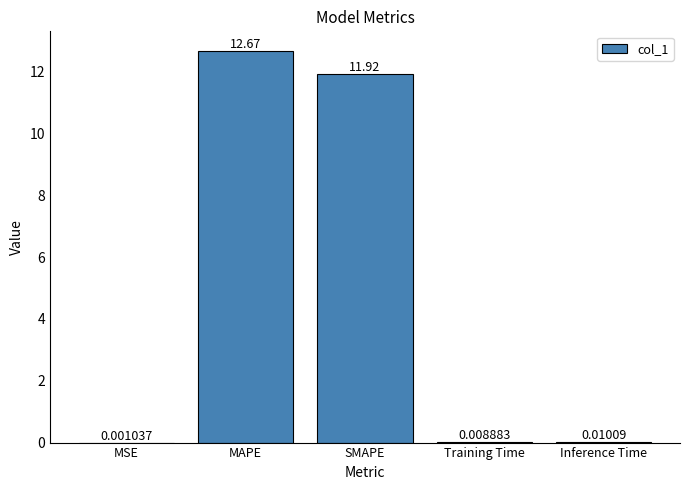

What is the change in value from MAPE to Training Time?

-12.7